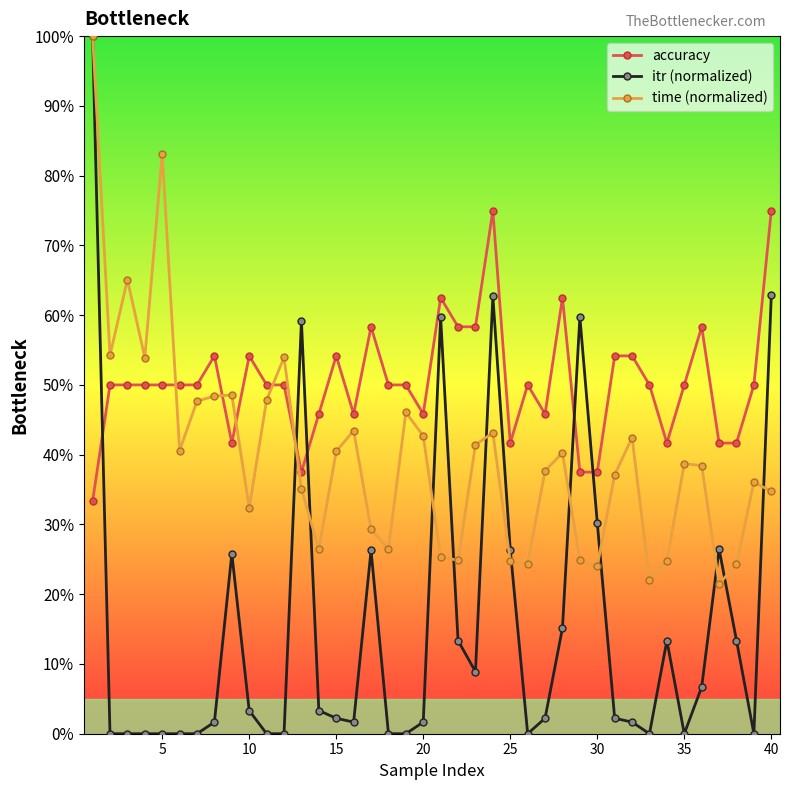

What is the greatest value displayed?

100.0